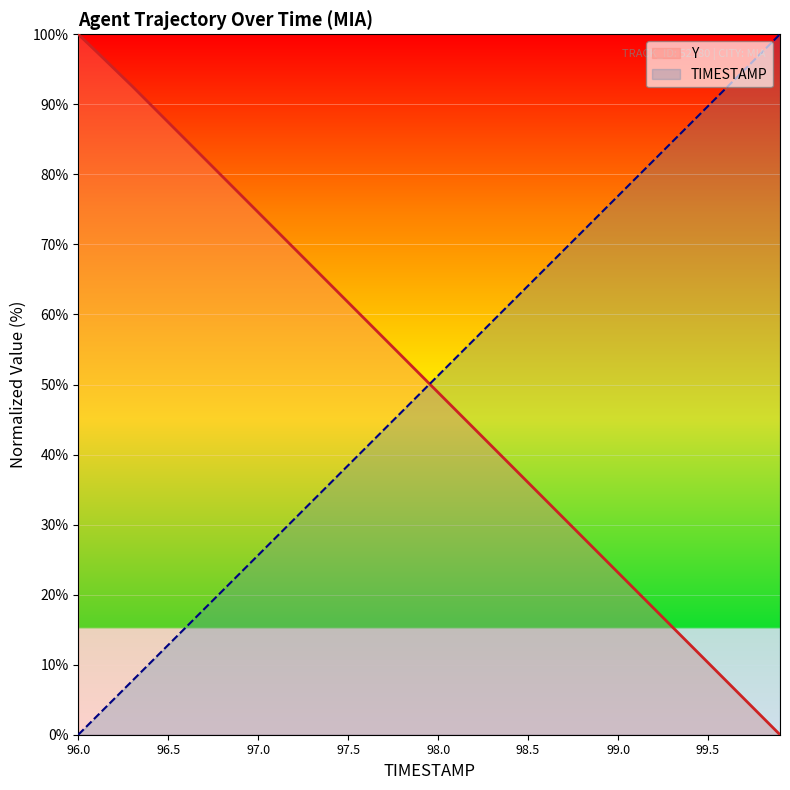

What is the difference between the maximum and minimum values in the Y series?

100.0